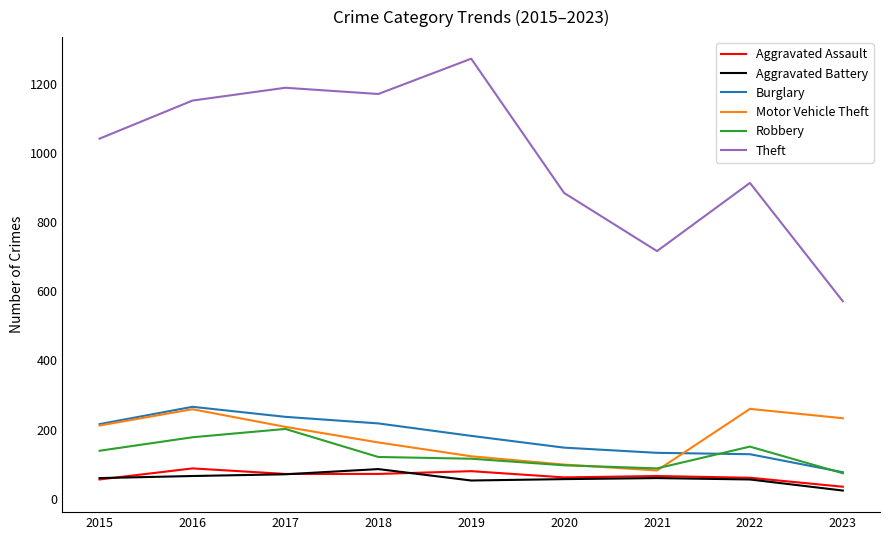

How many series are shown in this chart?

6